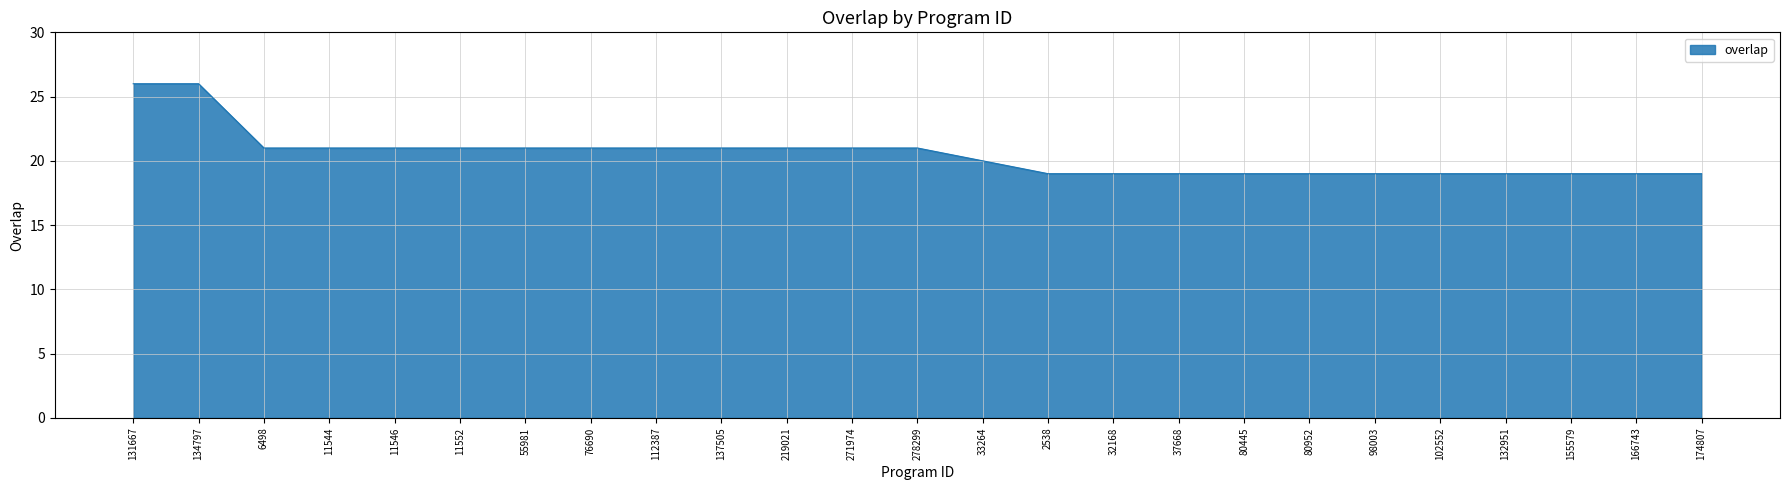

The chart shows a value of 8 at 134797. True or false?

False